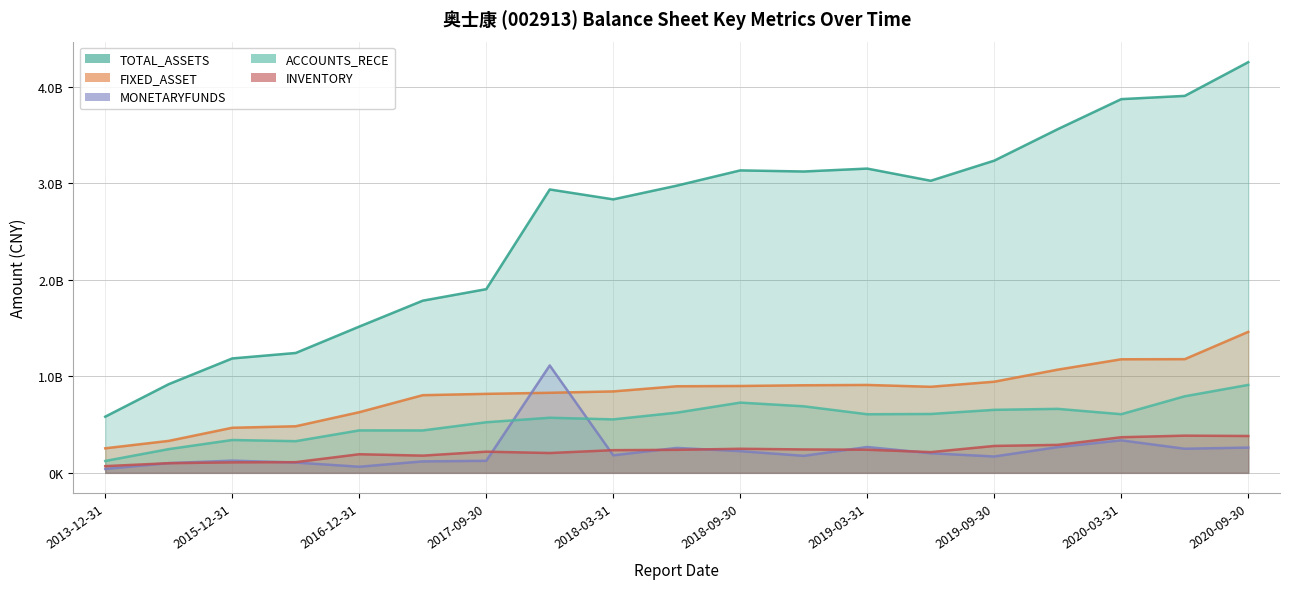

At which category does INVENTORY reach its first local peak?

2016-12-31